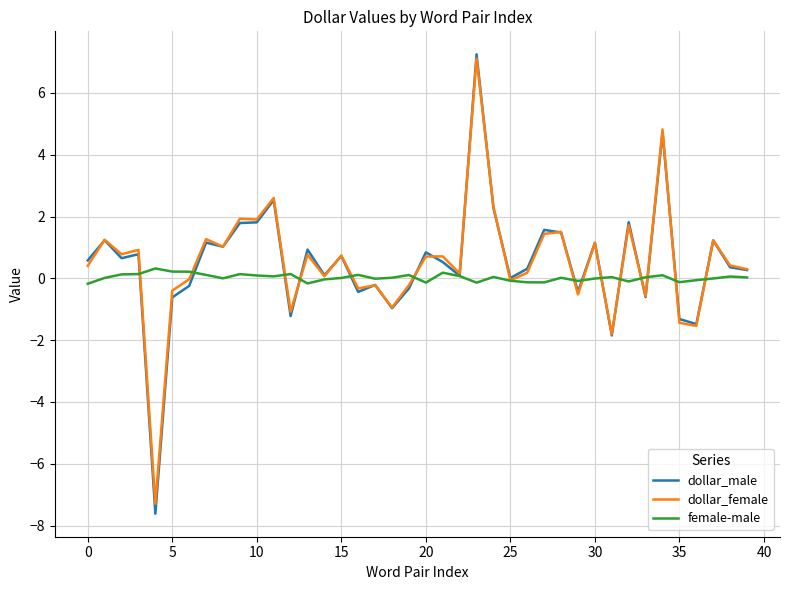

Which series has the largest range (max minus min)?

dollar_male